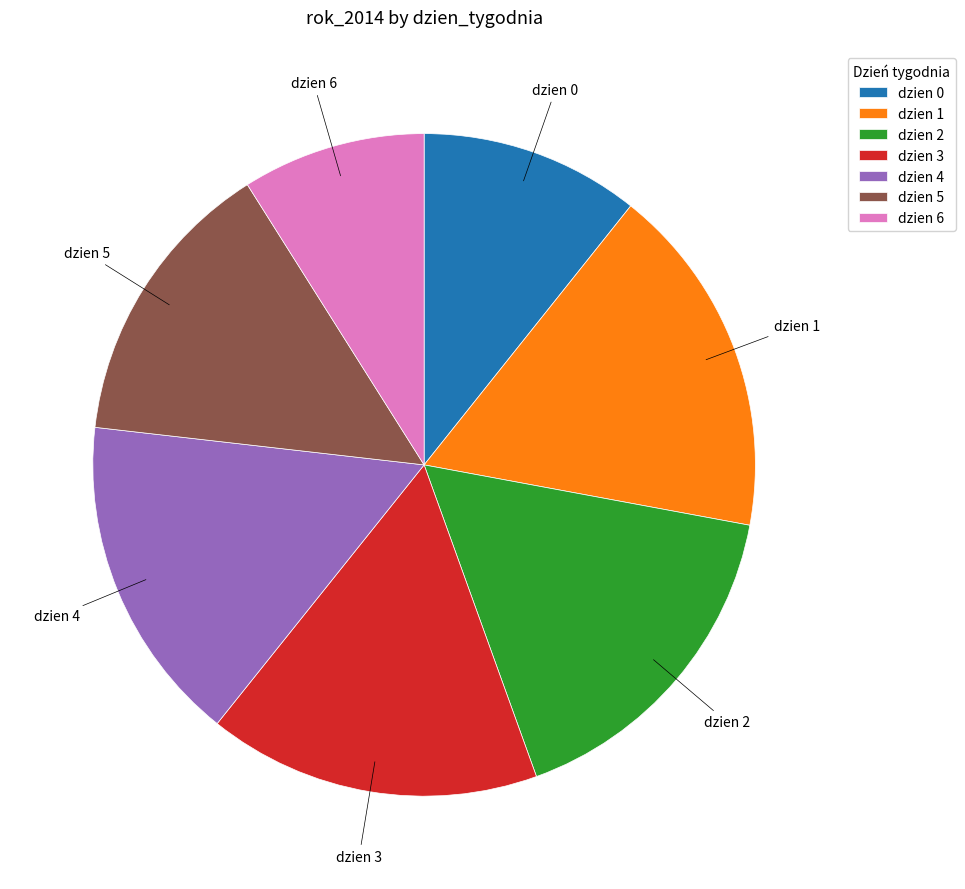

Which slice is the largest?

dzien 1